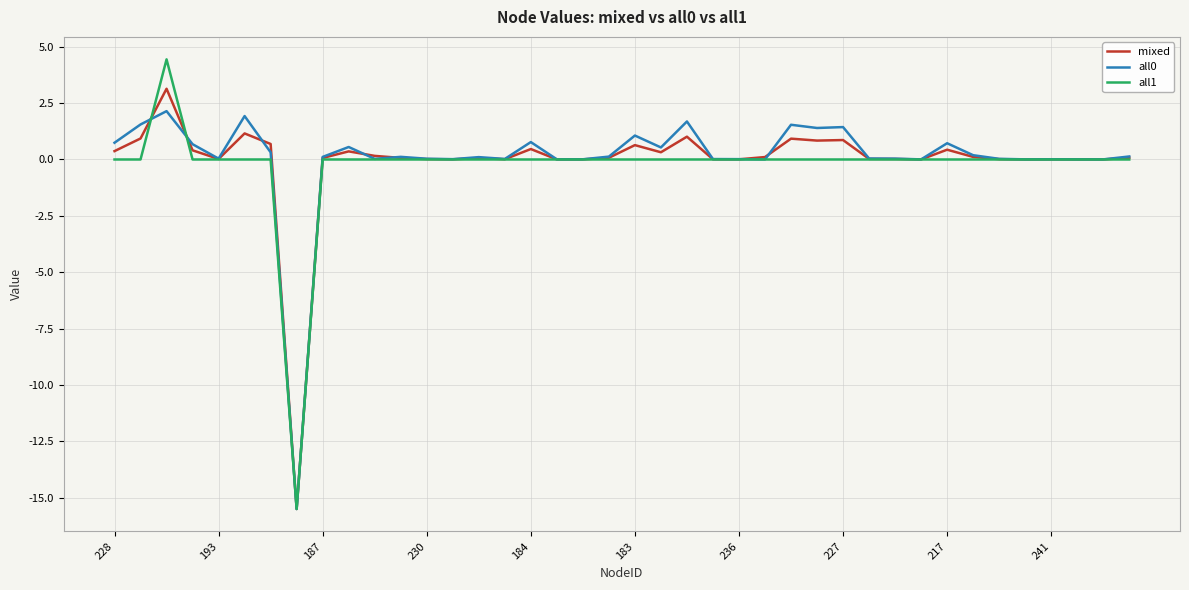

What is the minimum value shown in the chart?

-15.5